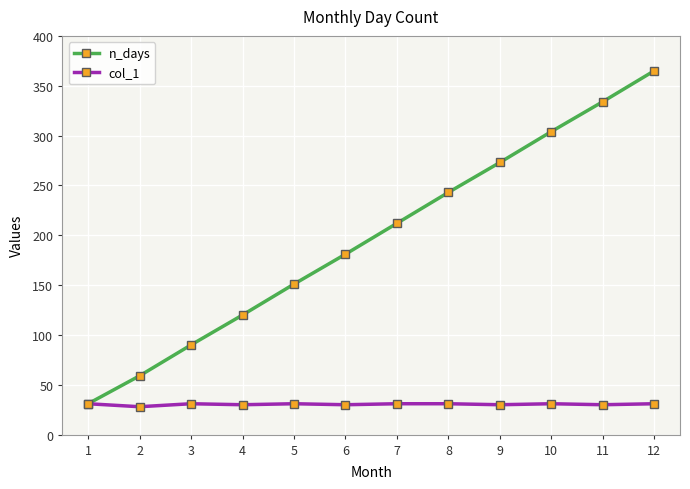

What is the greatest value displayed?

365